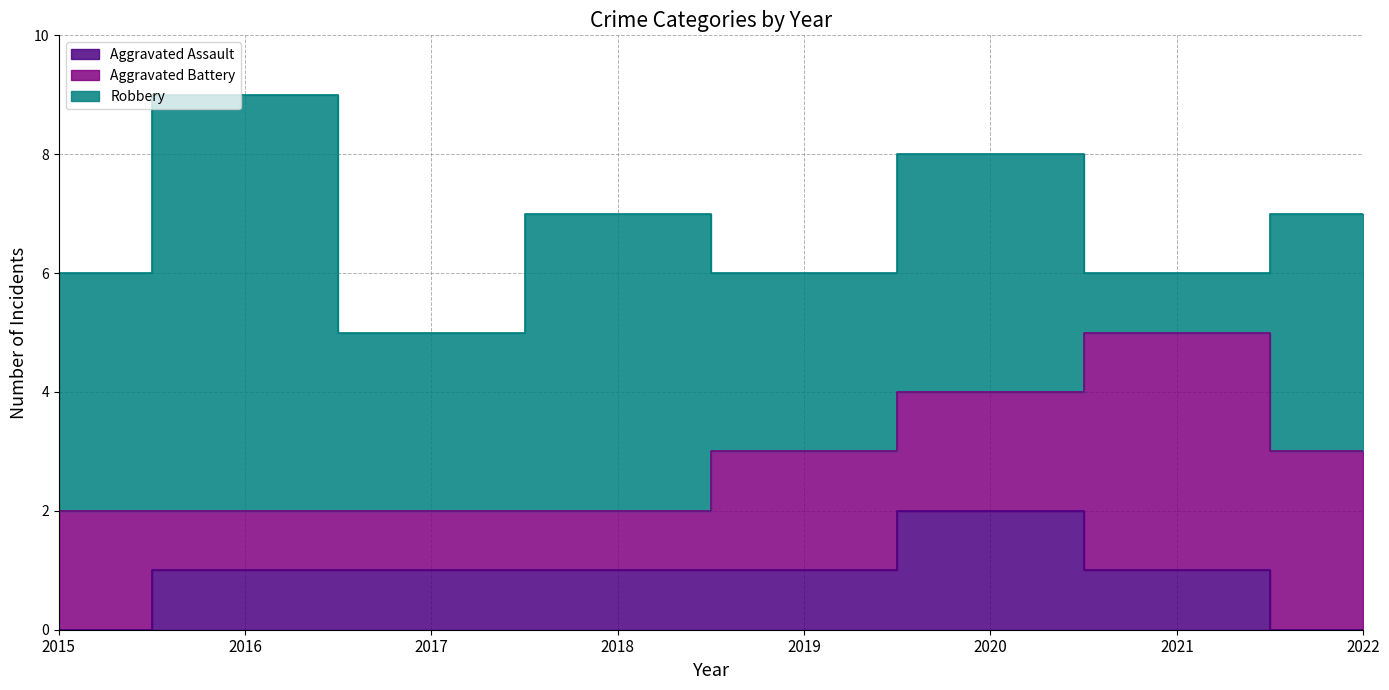

Reading right to left, extract all data points from this chart.

Aggravated Assault: 2022=0	2021=1	2020=2	2019=1	2018=1	2017=1	2016=1	2015=0
Aggravated Battery: 2022=3	2021=4	2020=2	2019=2	2018=1	2017=1	2016=1	2015=2
Robbery: 2022=4	2021=1	2020=4	2019=3	2018=5	2017=3	2016=7	2015=4